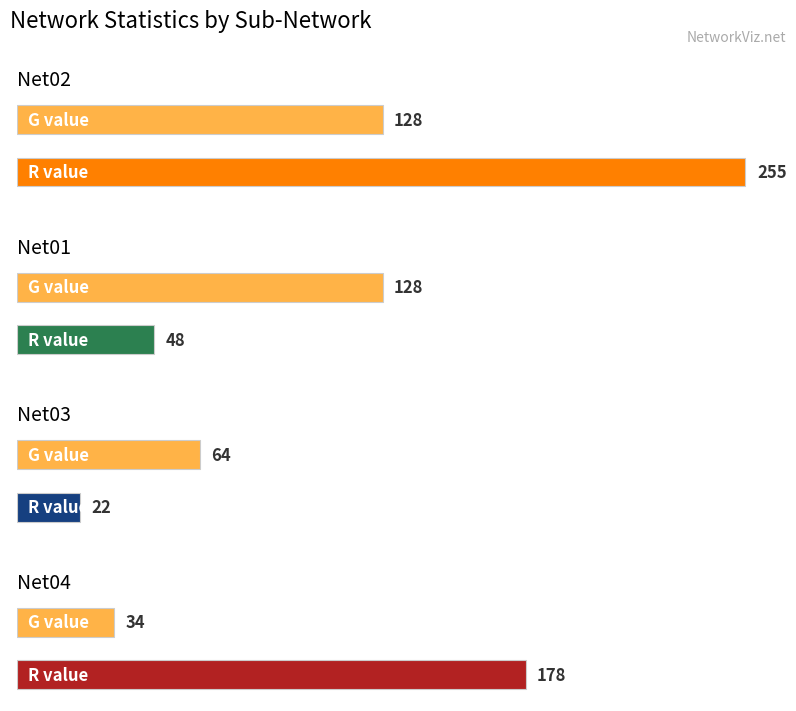

At how many categories does at least one series exceed 91?

3